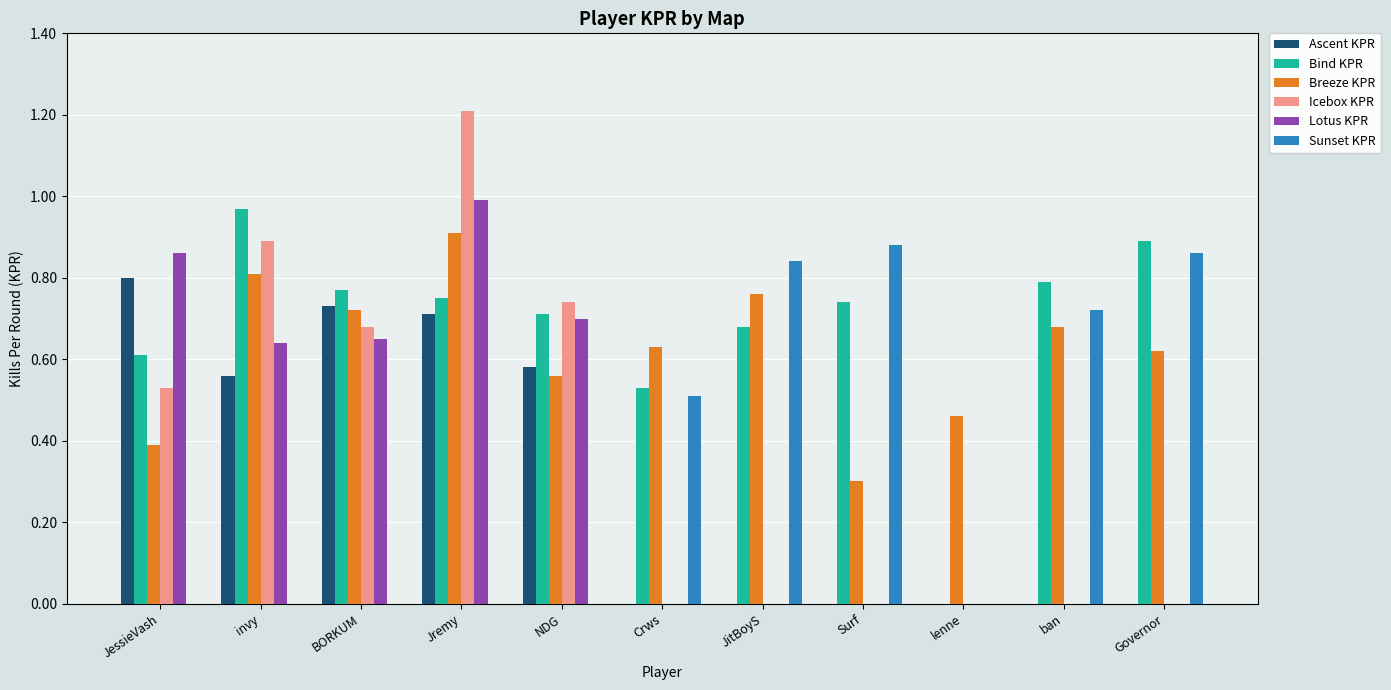

Which label corresponds to the largest value in the chart?

Jremy